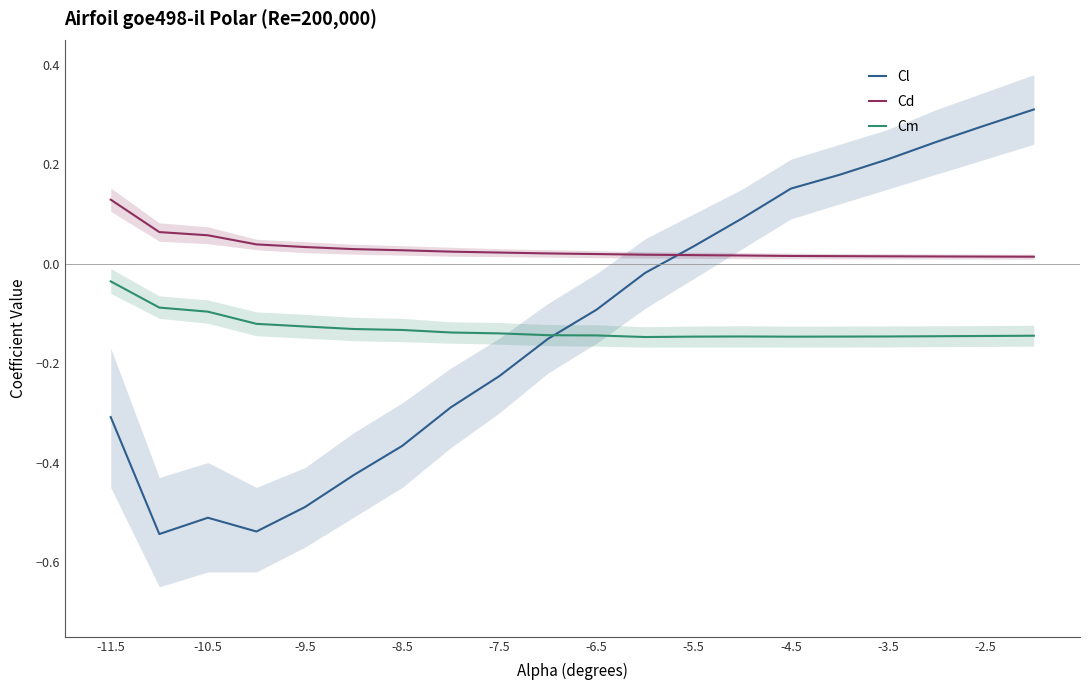

What is the smallest value displayed?

-0.5